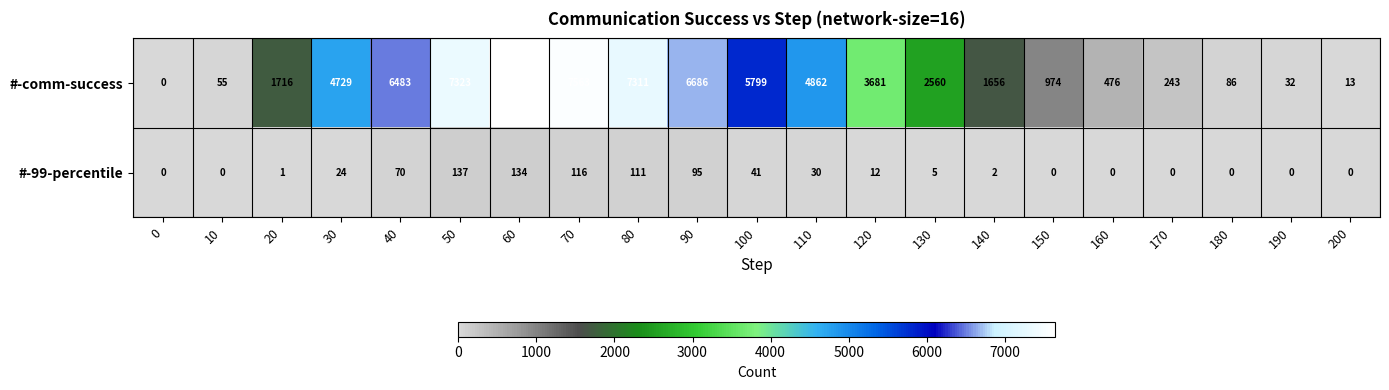

At which category is the sum across all series the highest?

60